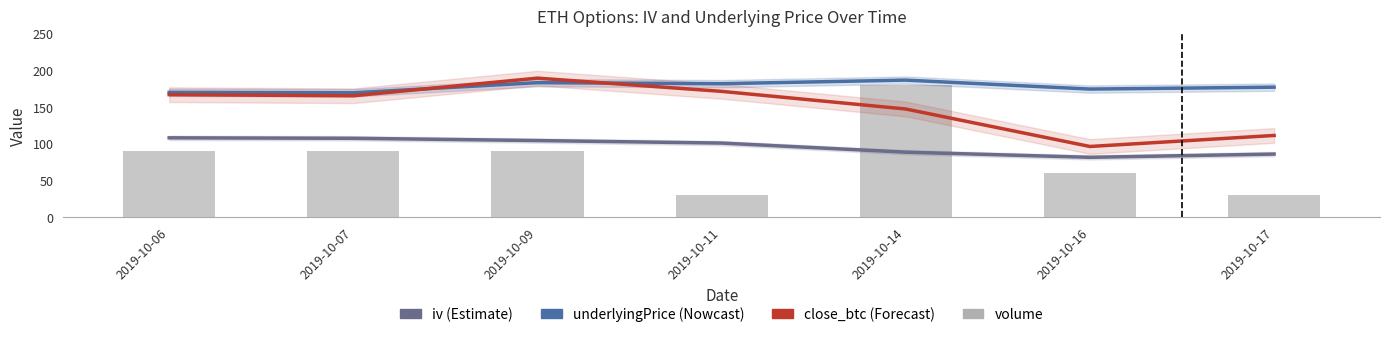

True or false: iv has a value of 145.2 at 2019-10-14.

False